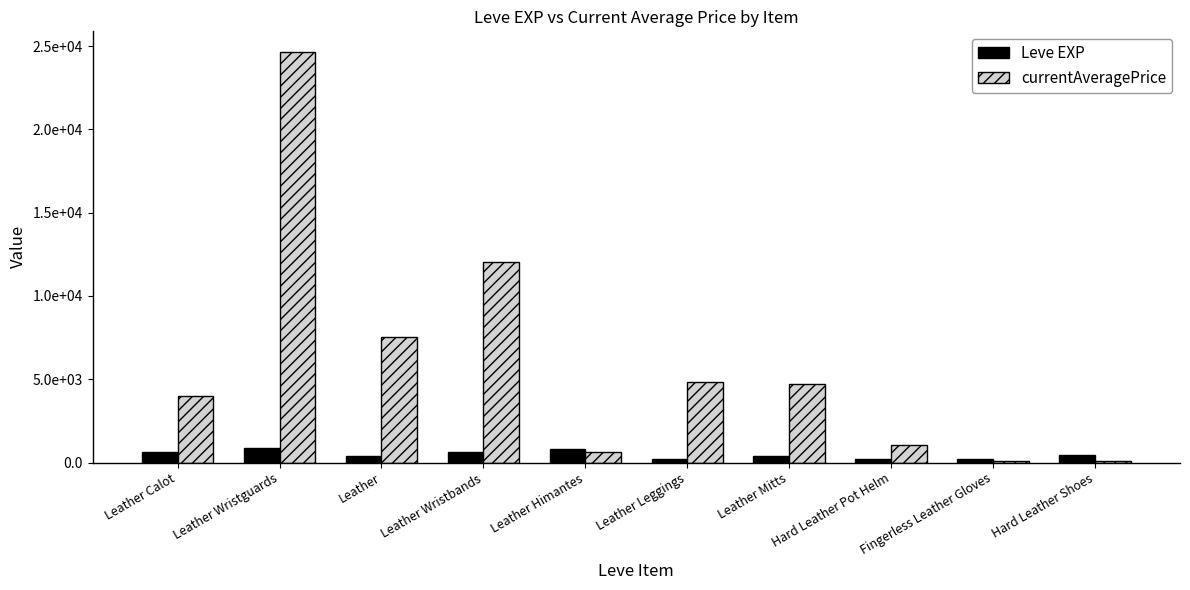

Are the bars horizontal?

No